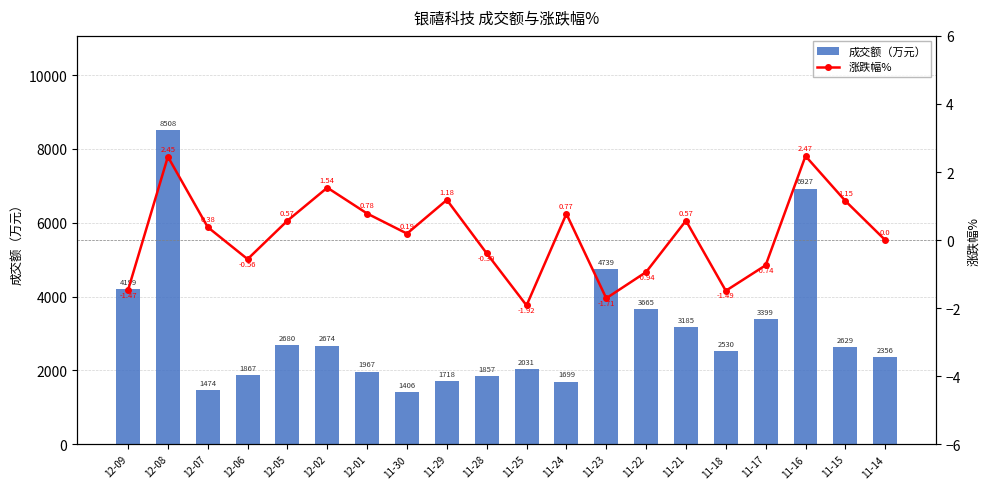

Which series has the widest spread of values?

成交额（万元）